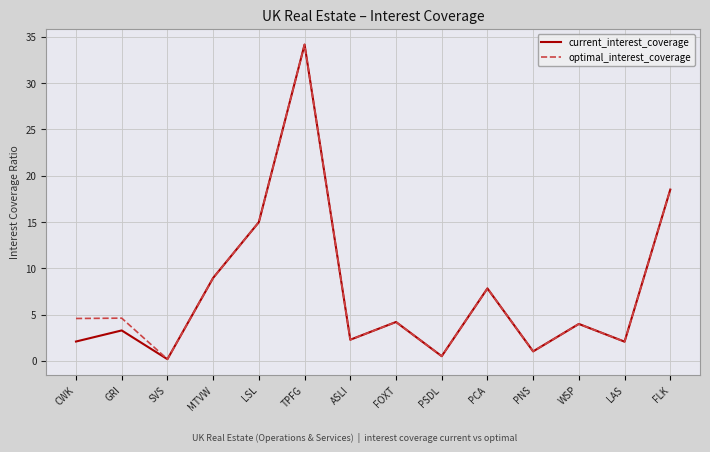

Reading left to right, extract all data points from this chart.

current_interest_coverage: 2.1	3.3	0.2	9.0	15.0	34.2	2.3	4.2	0.5	7.8	1.0	4.0	2.1	18.5
optimal_interest_coverage: 4.6	4.6	0.2	9.0	15.0	34.2	2.3	4.2	0.5	7.8	1.0	4.0	2.1	18.5